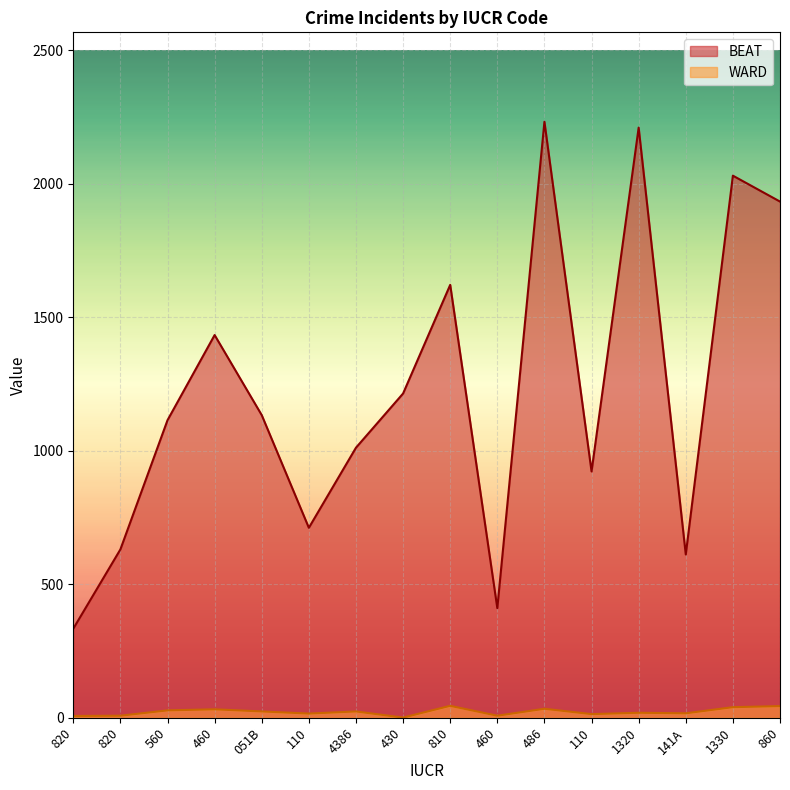

Reading left to right, list all the values displayed in this chart.

BEAT: 334	631	1115	1434	1134	712	1012	1215	1622	411	2233	923	2211	612	2031	1934
WARD: 7	8	28	32	24	16	24	1	45	8	34	14	19	17	40	44